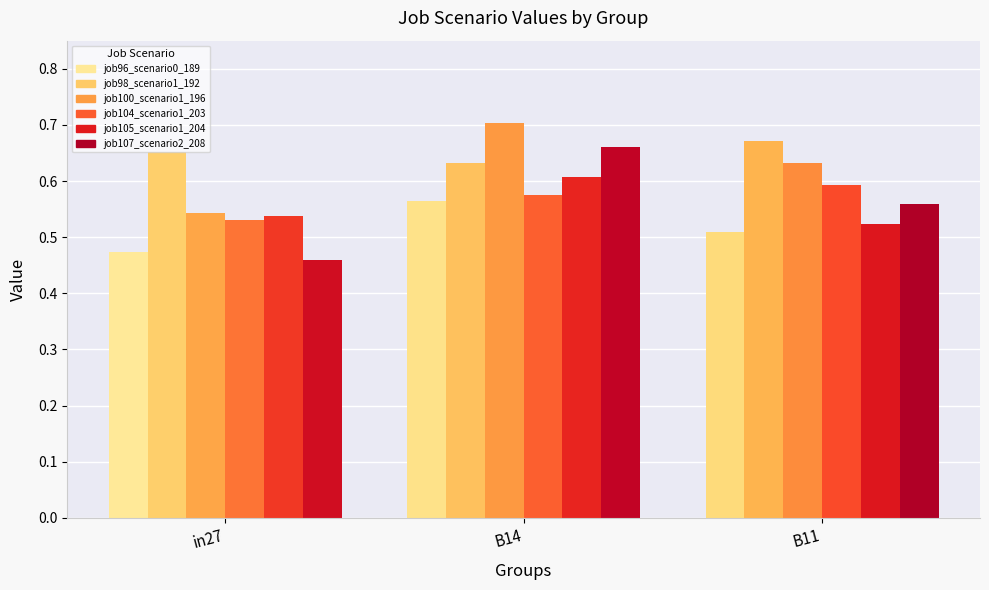

Which series has the largest range (max minus min)?

job107_scenario2_208